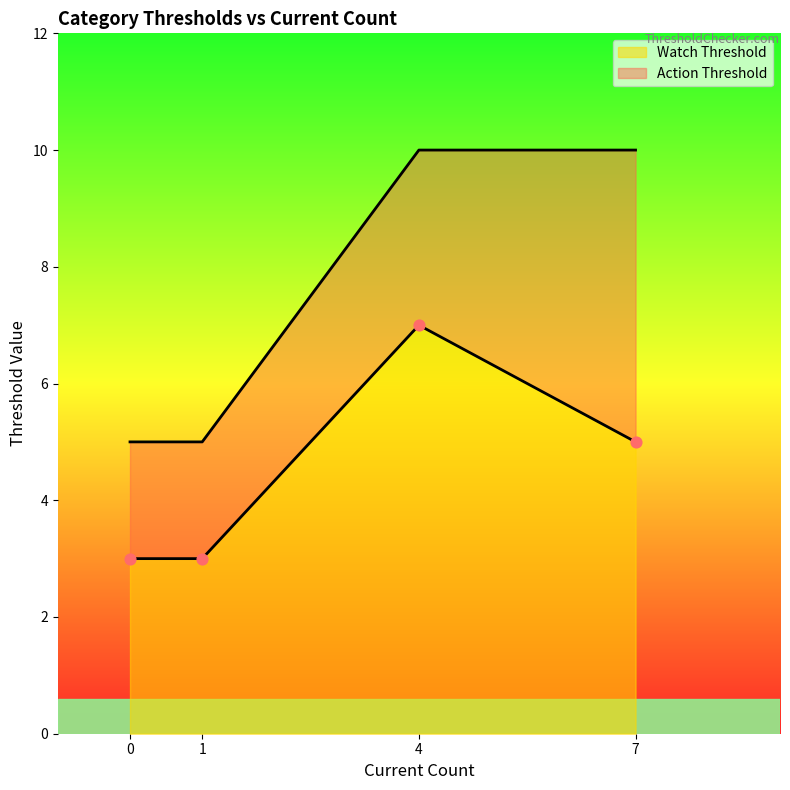

What are all the series names shown in the legend?

Watch Threshold, Action Threshold